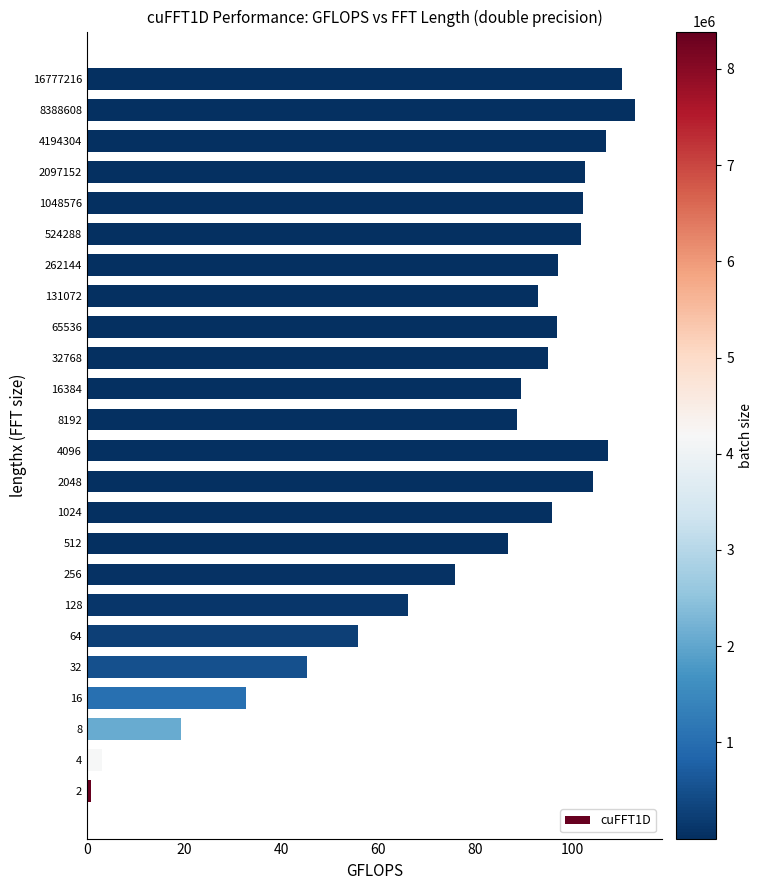

What value does the data have at 64?

55.8